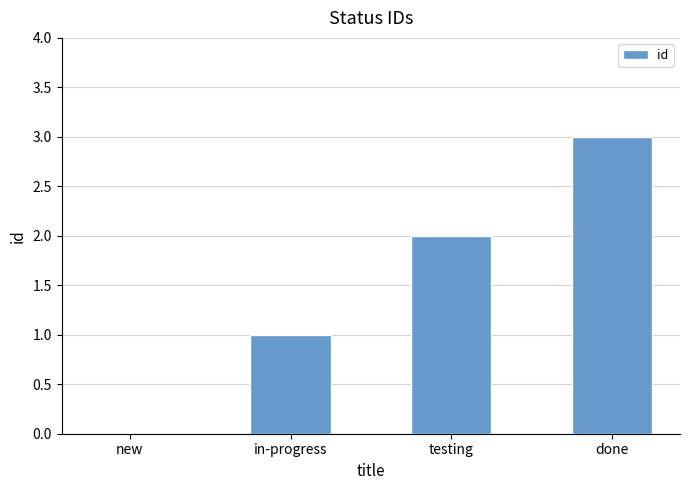

Which has a higher value, new or in-progress?

in-progress